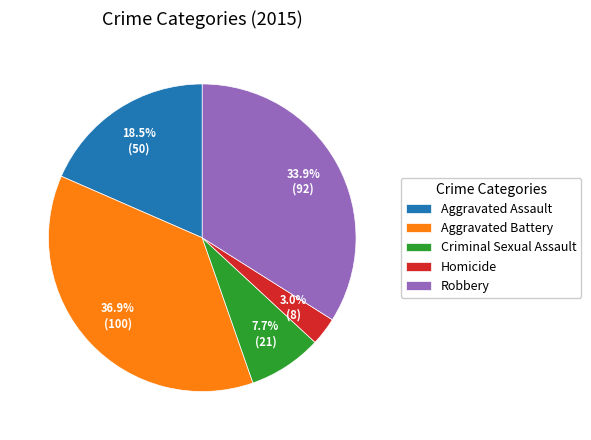

Between Aggravated Battery and Homicide, which is larger?

Aggravated Battery